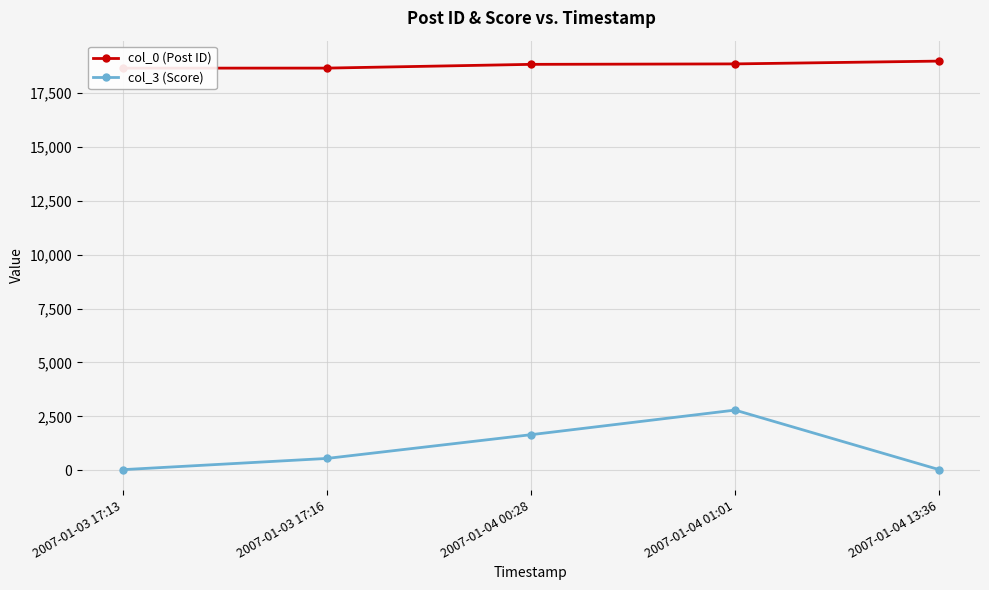

What is the label of the 5th point from the right?

2007-01-03 17:13